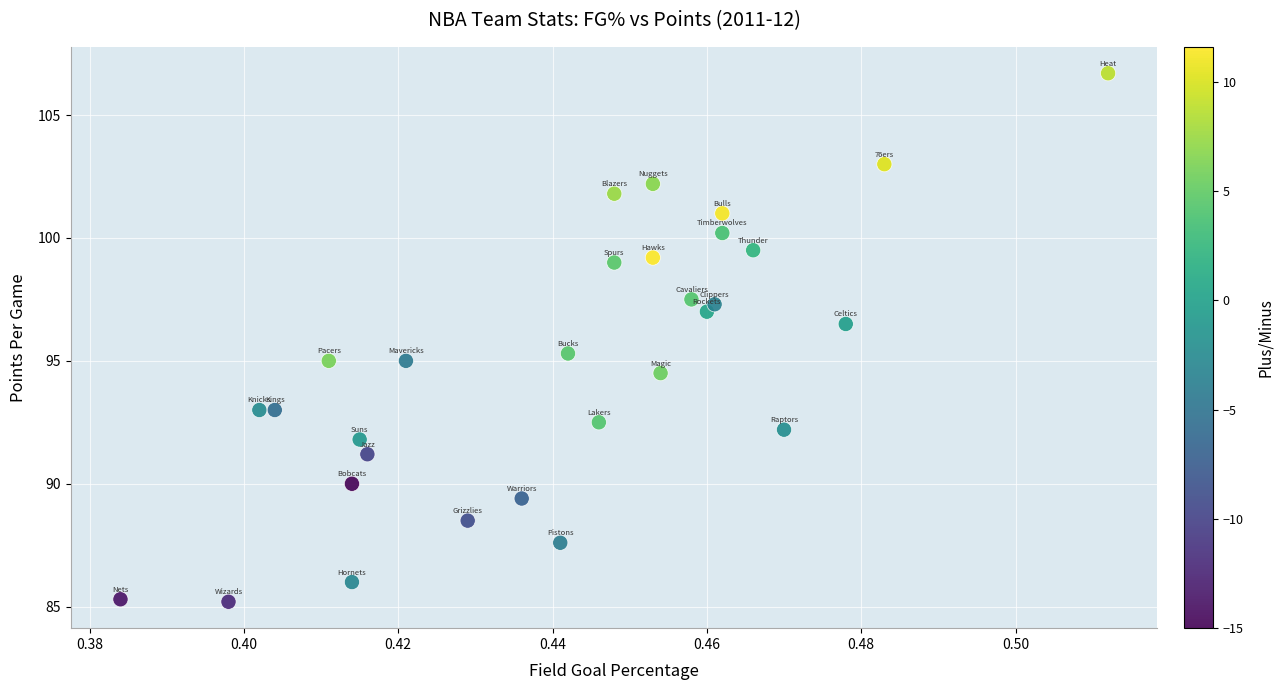

What is the range of Y values (max minus min)?

21.5